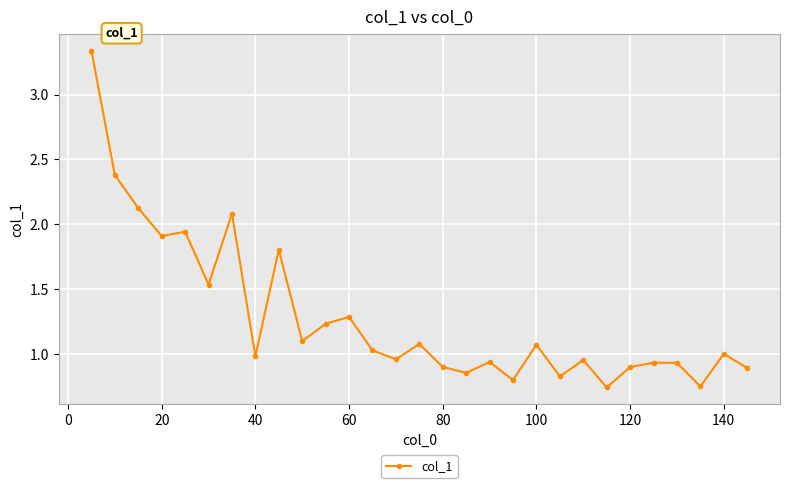

What is the difference between the maximum and second lowest values?

2.6